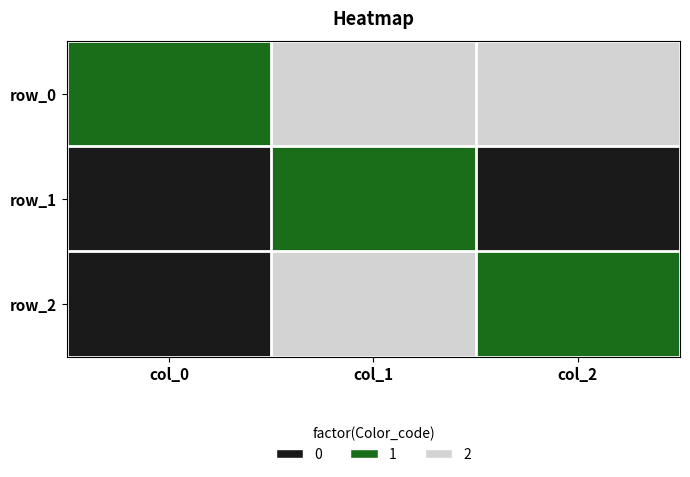

What is the difference between the highest and lowest values at col_2?

2